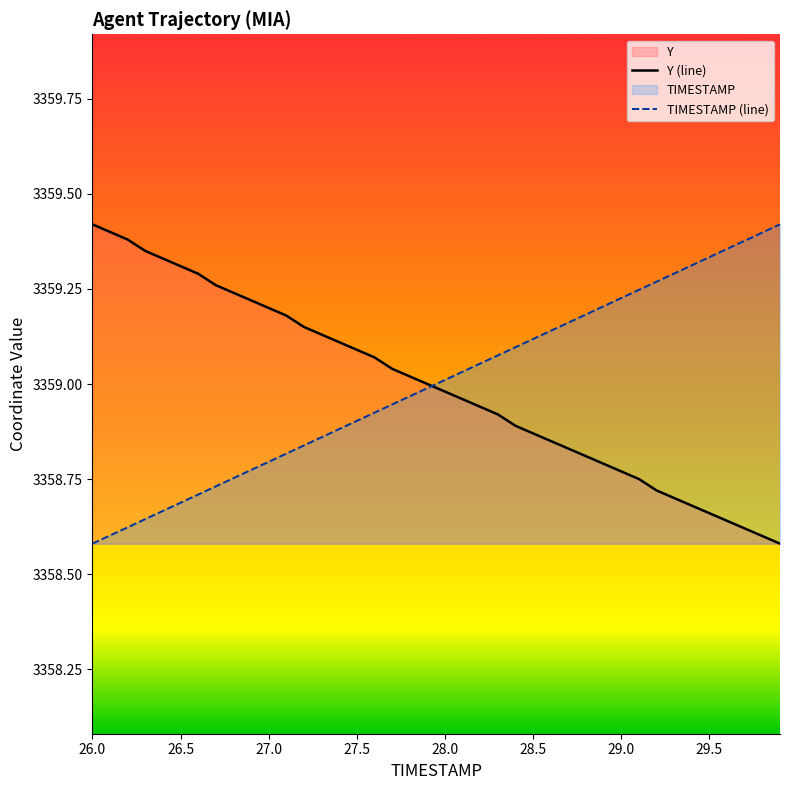

Does the chart have visible grid lines?

No